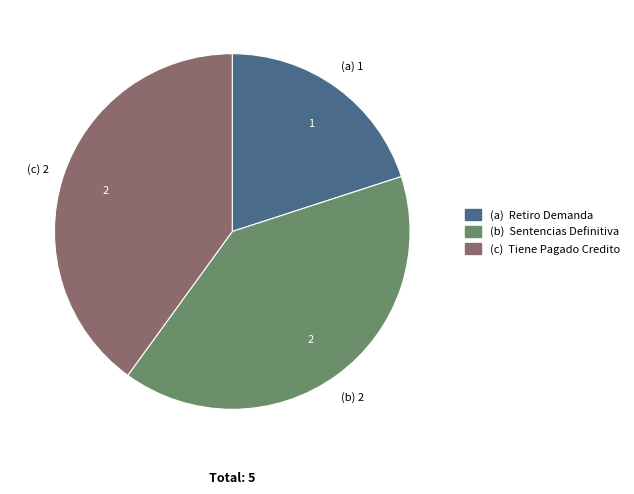

Is there a majority slice in this chart?

No